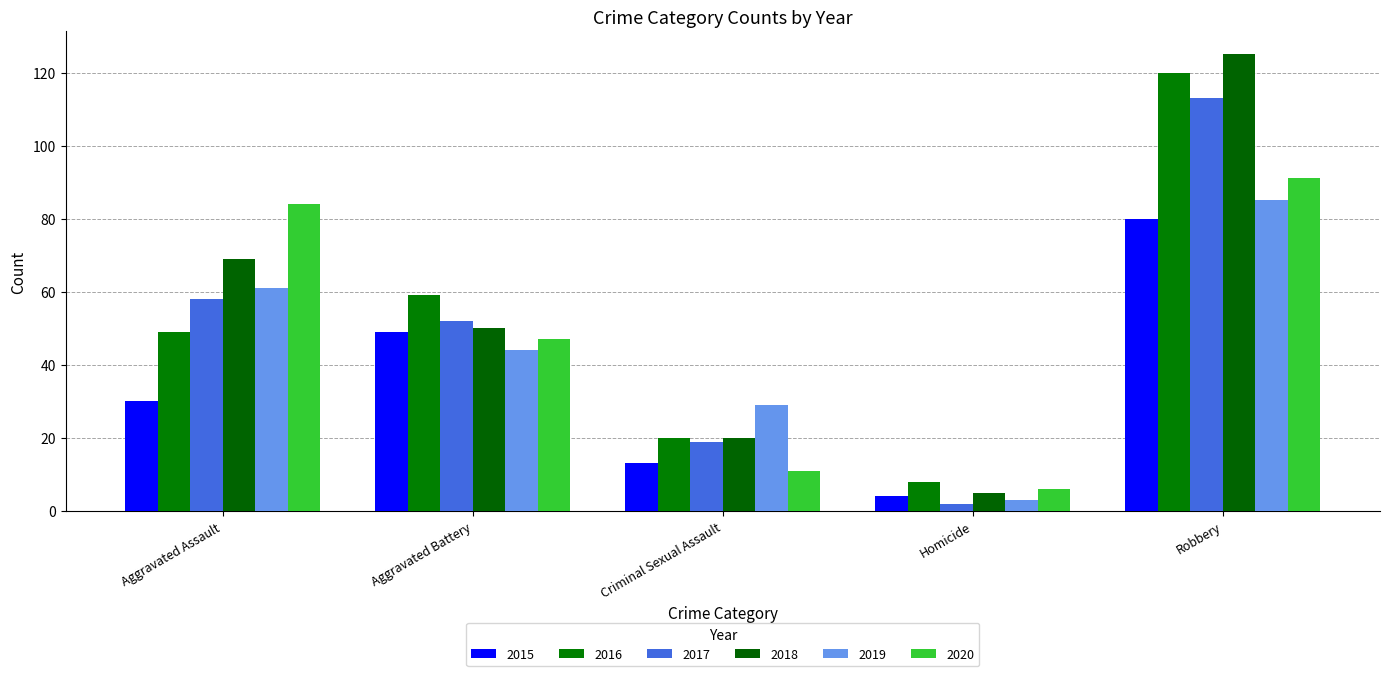

Does the chart contain stacked bars?

No